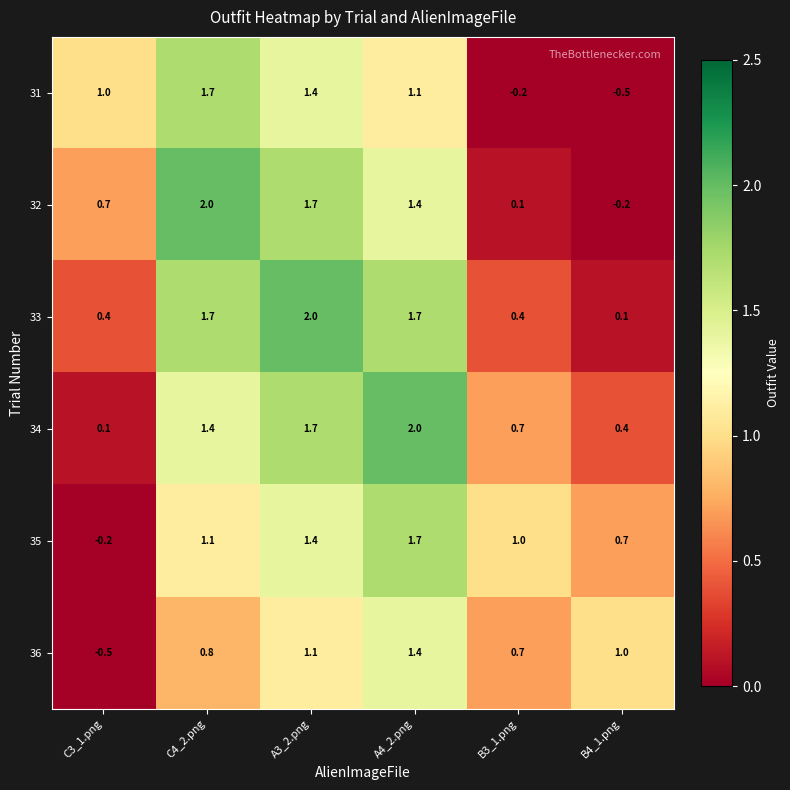

Rank the categories by 32 value from lowest to highest.

B4_1.png, B3_1.png, C3_1.png, A4_2.png, A3_2.png, C4_2.png